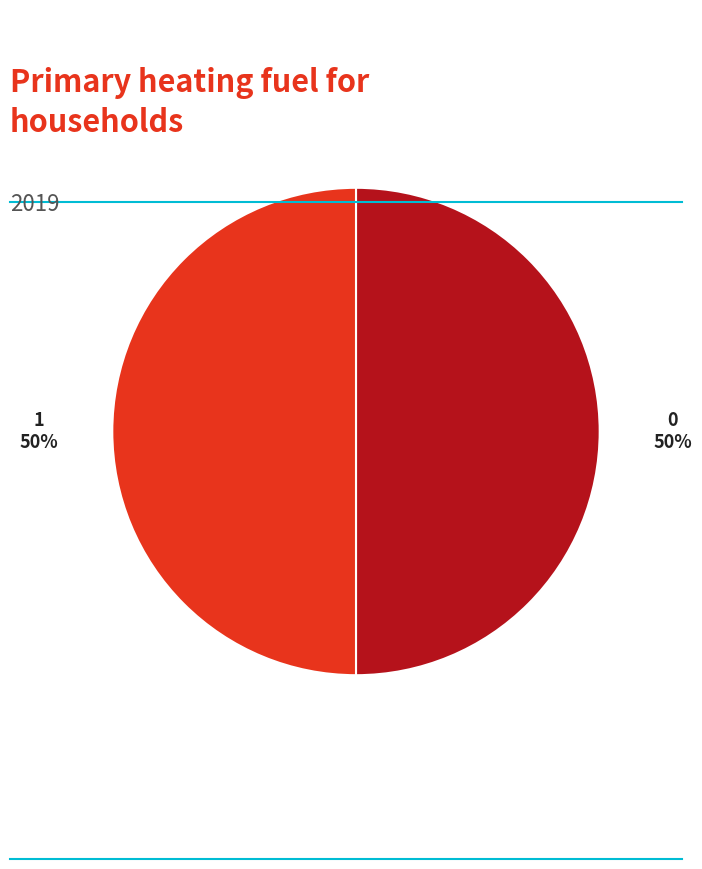

The 1 slice represents 50% of the pie. True or false?

True